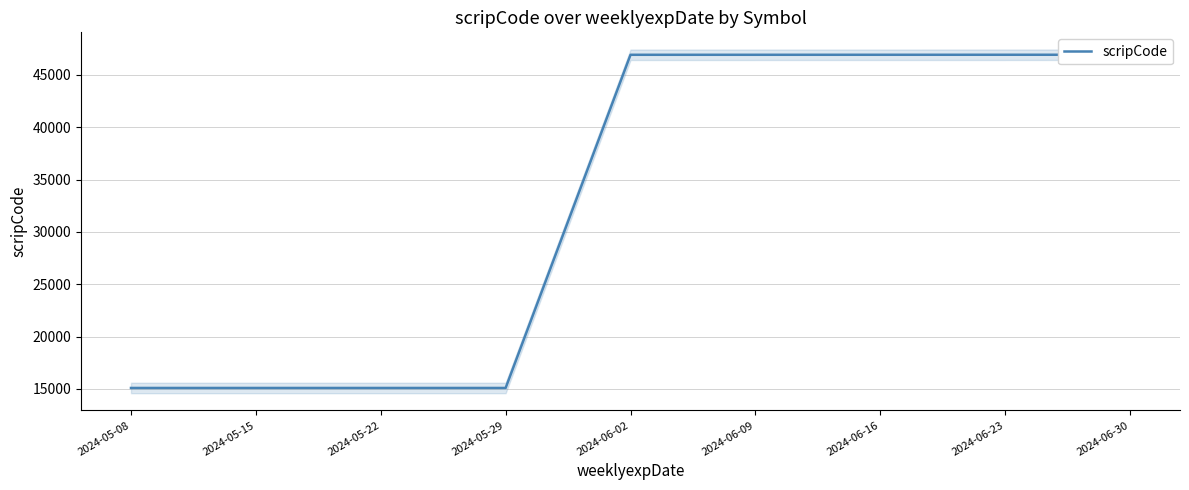

The value at 2024-05-29 is 15083. True or false?

True